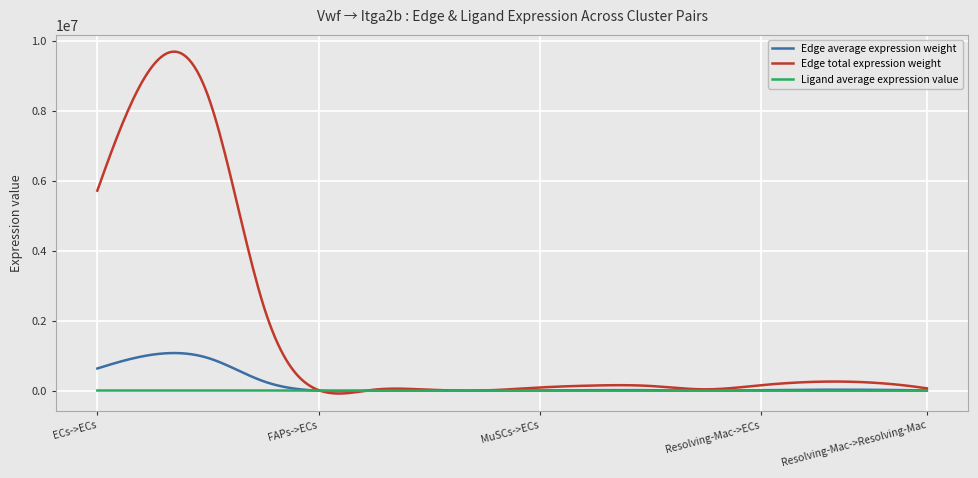

Which series has the widest spread of values?

Edge total expression weight